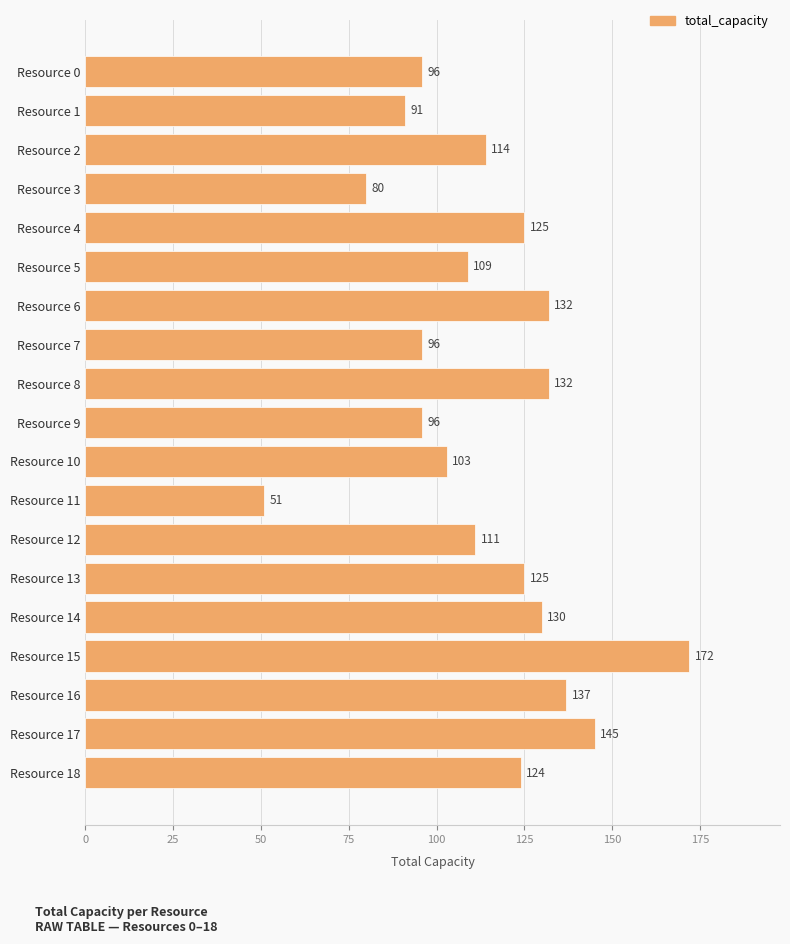

What is the average value?

114